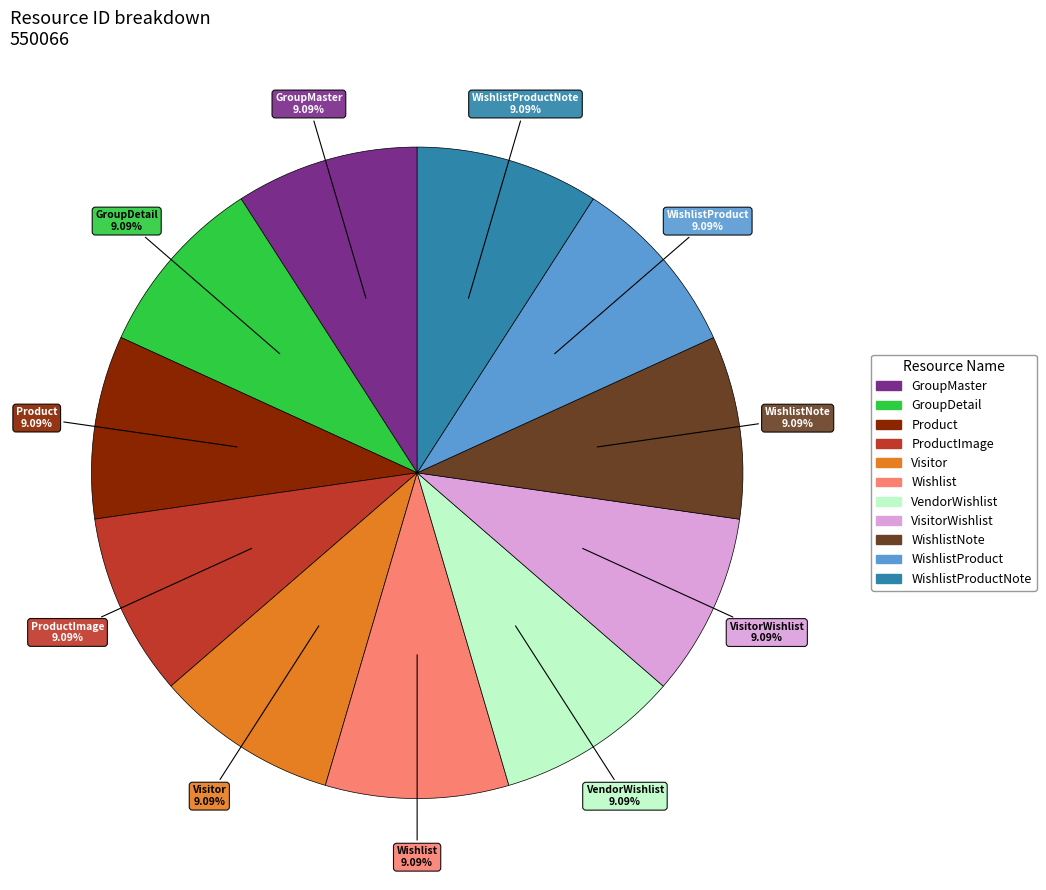

Is there any slice that represents more than half of the pie?

No